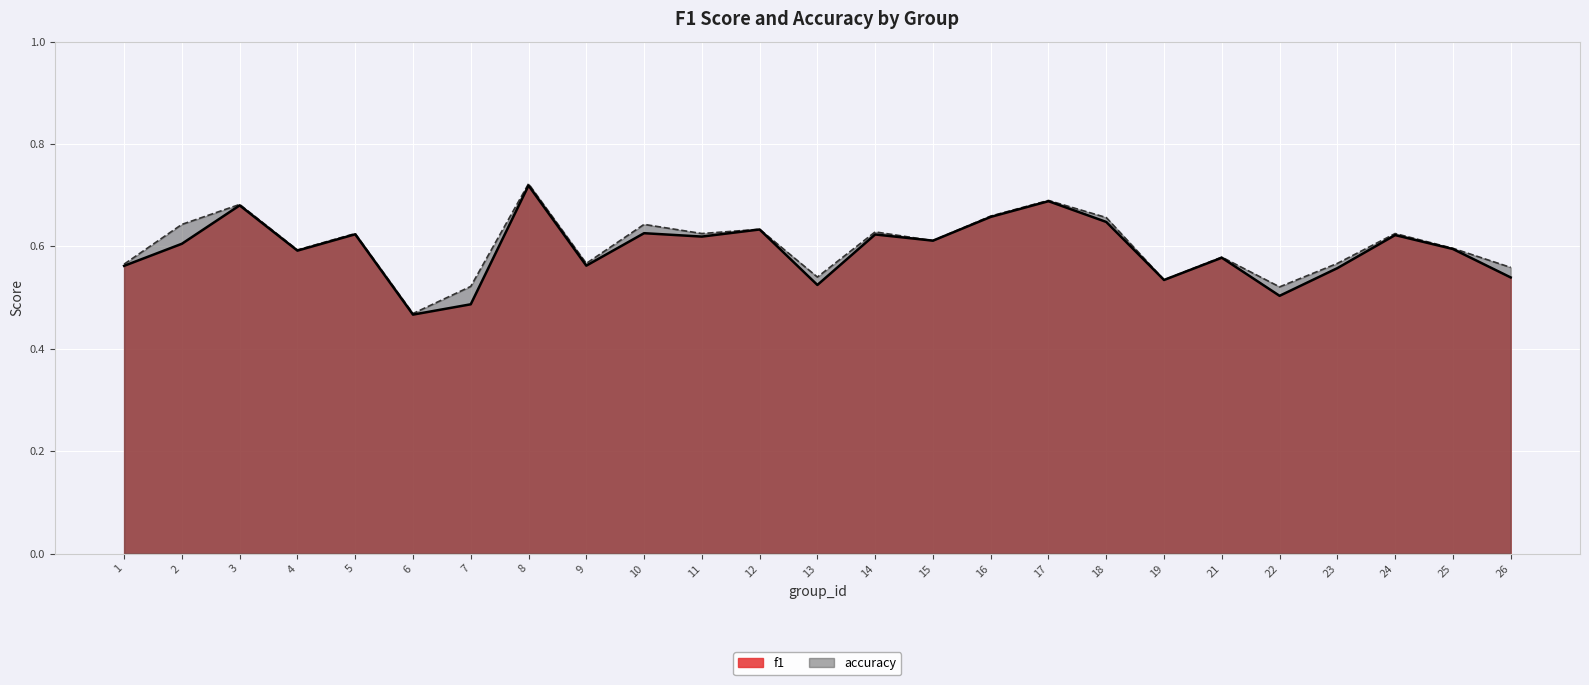

List the series in order of their peak value, lowest first.

f1, accuracy